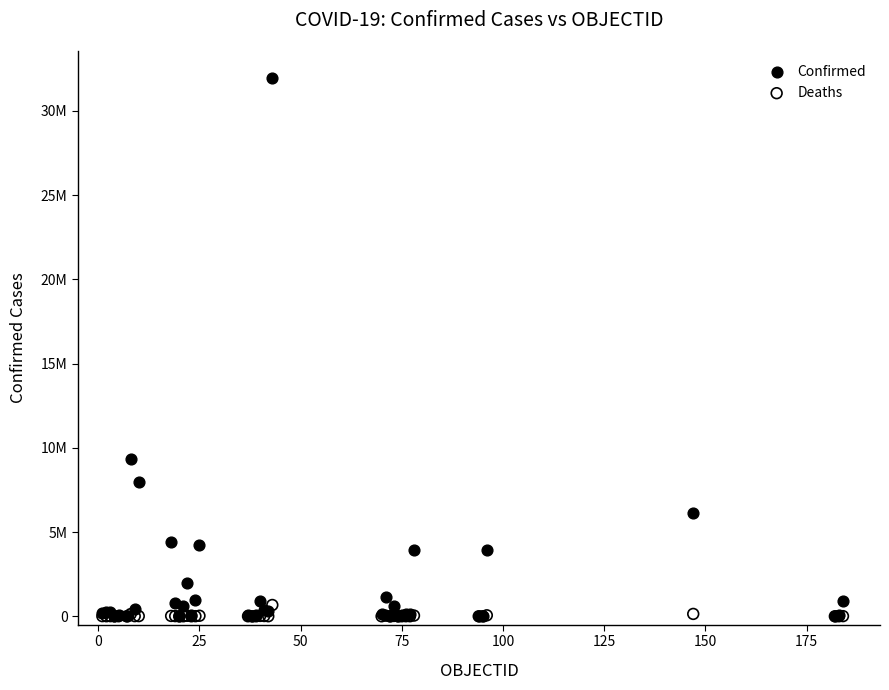

What are all the series names shown in the legend?

Confirmed, Deaths